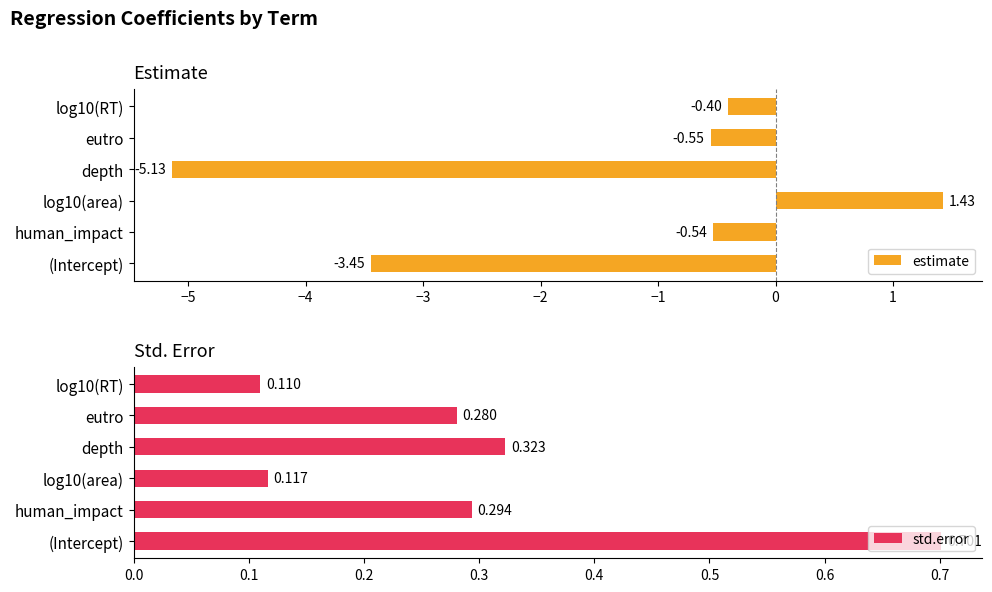

What is the average value of the estimate series?

-1.4